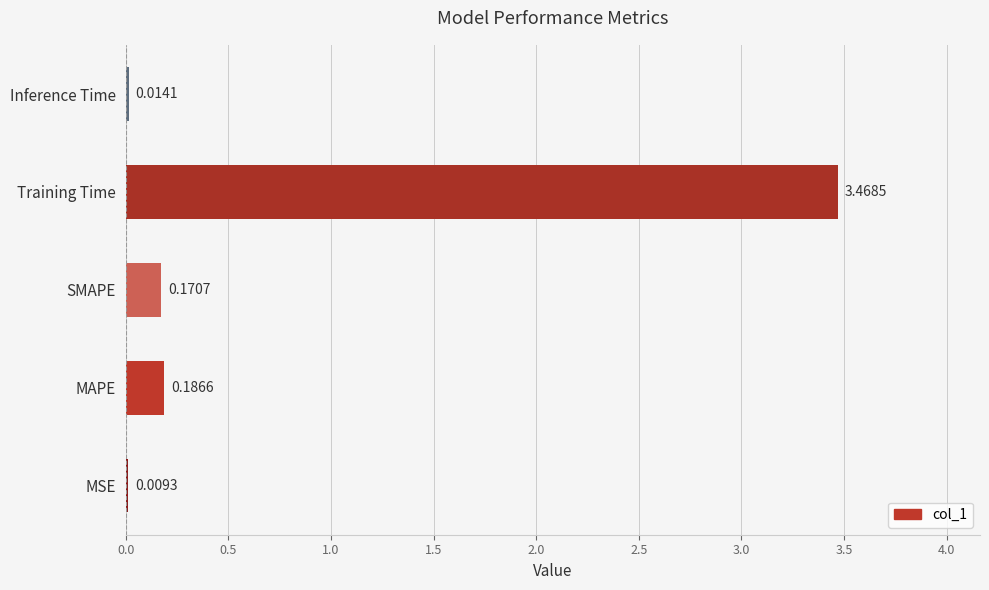

What is the sum of all values?

3.8